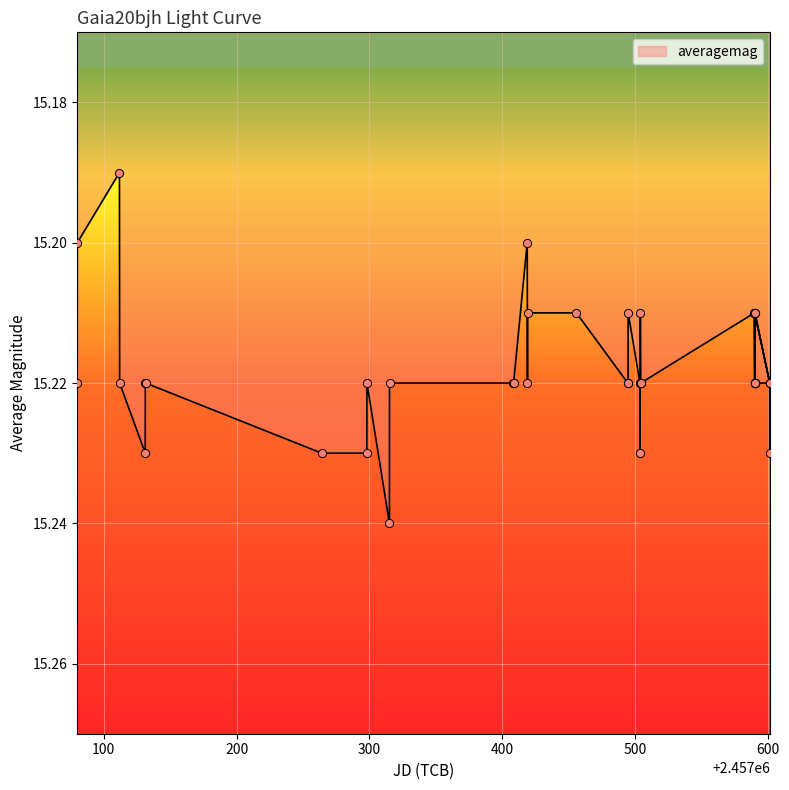

Approximately how many times larger is the value at 2457601.09424 compared to 2457503.62985?

1.0